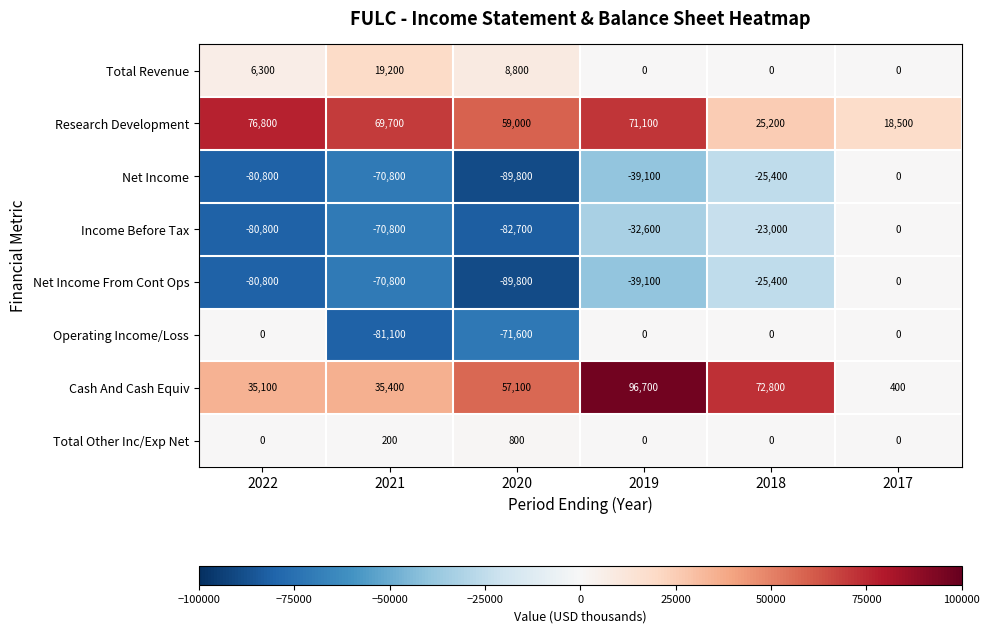

Where does the Income Before Tax series first go above -32600?

2018